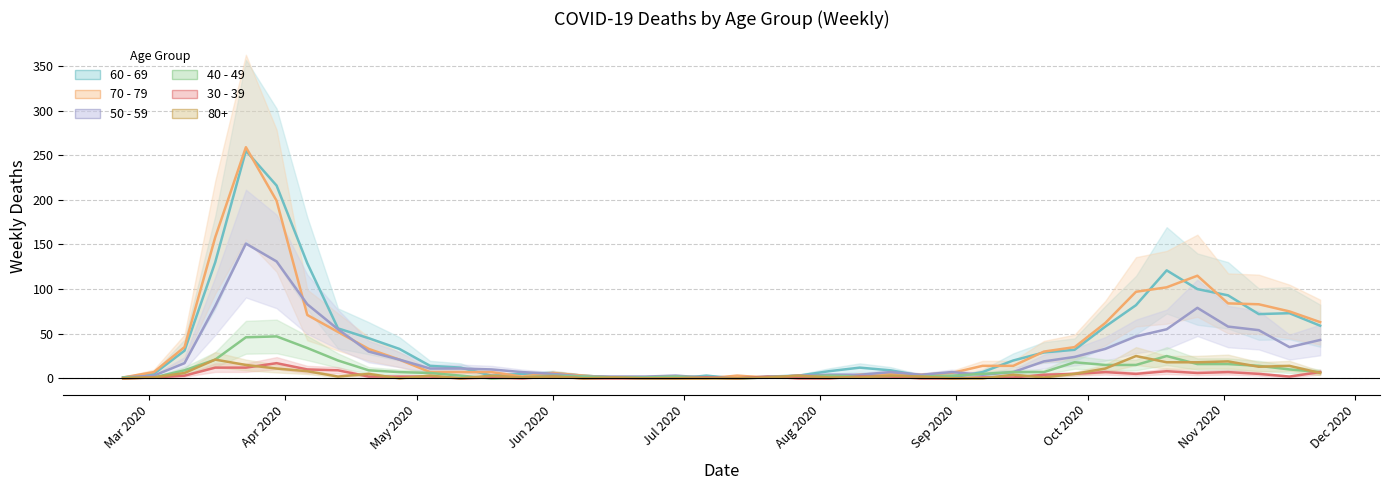

Which category has the lowest value across all series?

2020-06-22